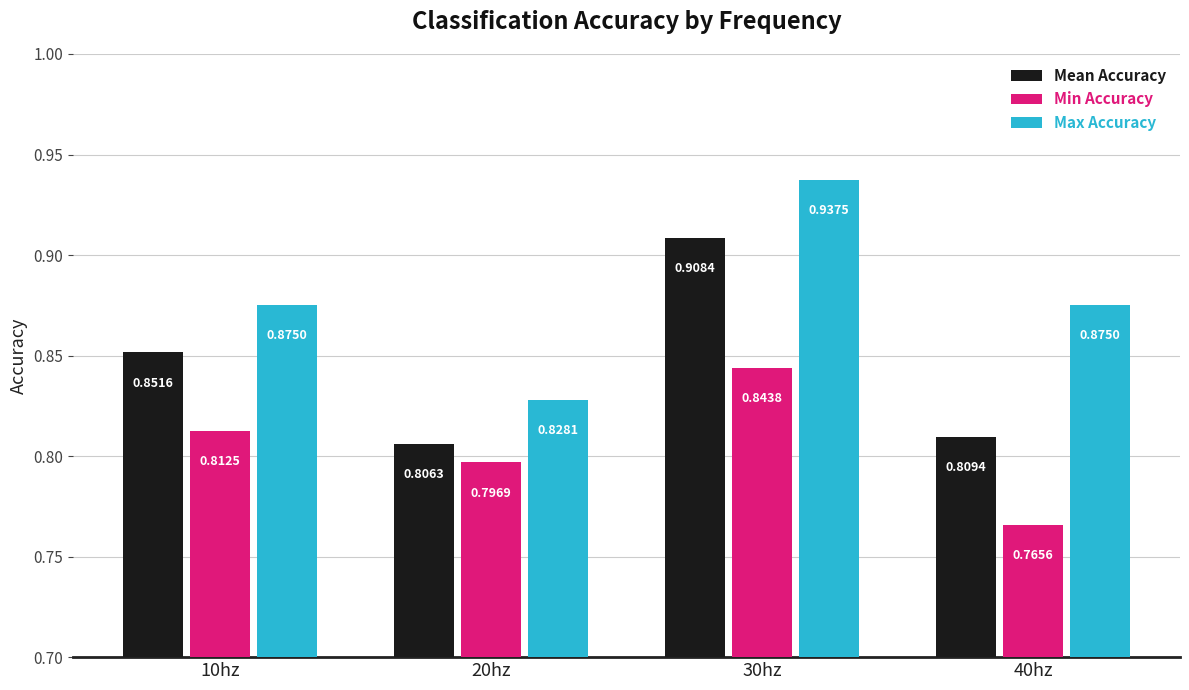

Which series has the largest range (max minus min)?

Max Accuracy